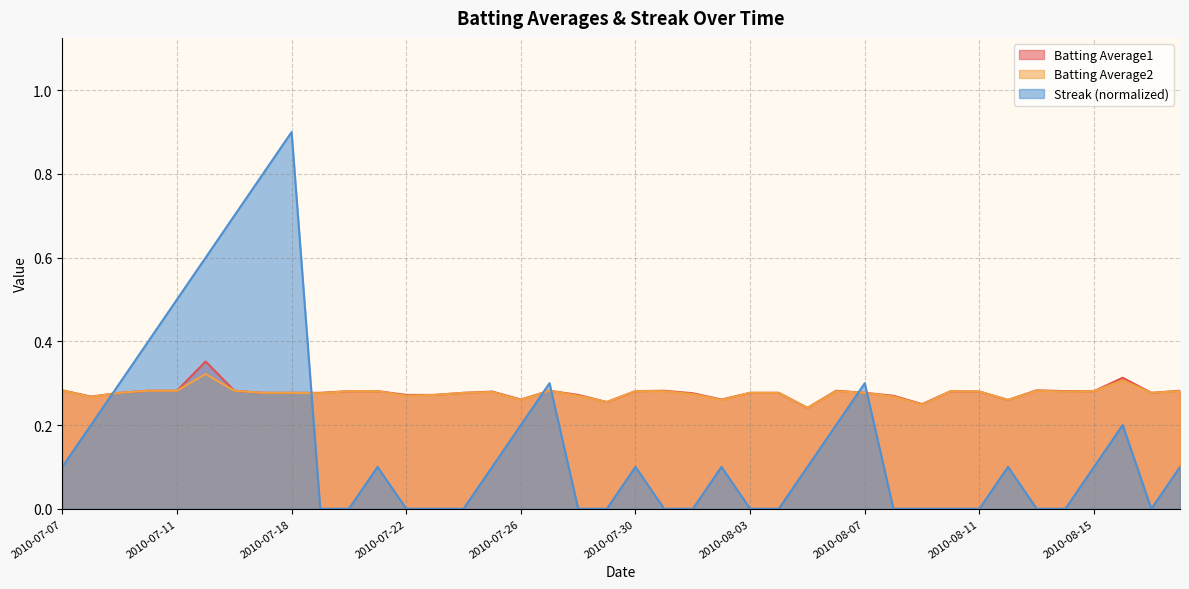

List the series in order of their peak value, highest first.

Streak, Batting Average1, Batting Average2